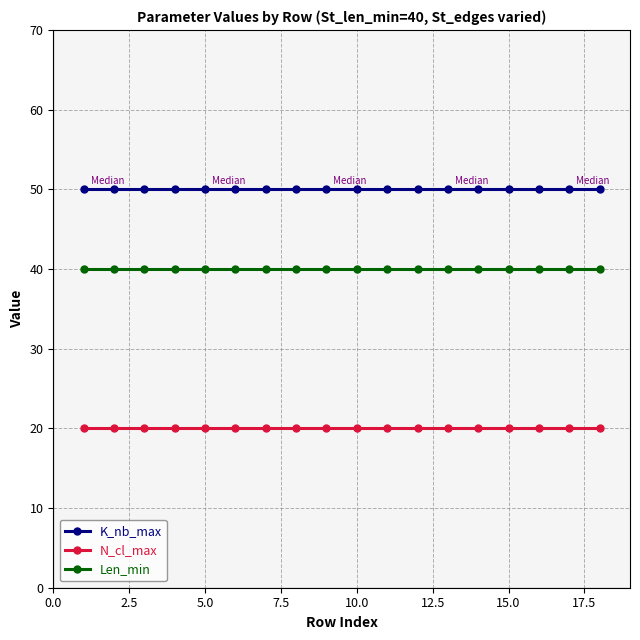

Which series has the largest total across all categories?

K_nb_max